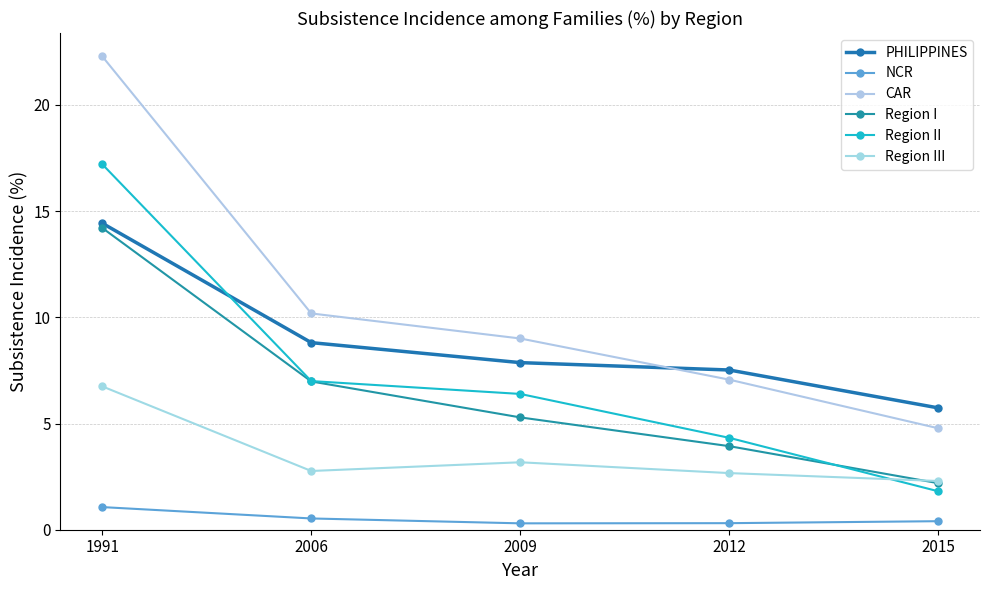

How many lines are shown in the chart?

6